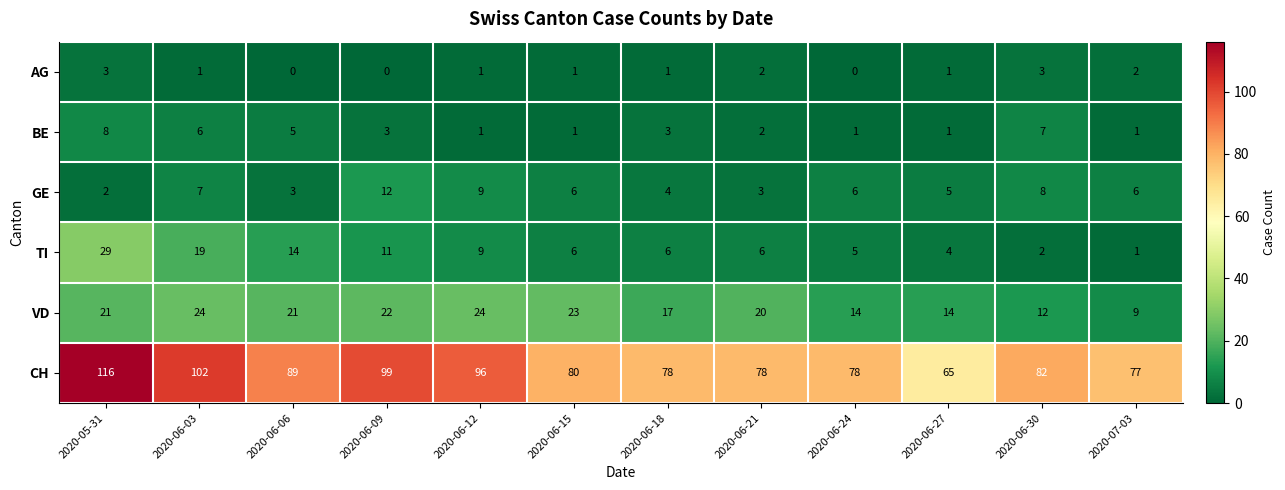

Which series has the largest total across all categories?

CH